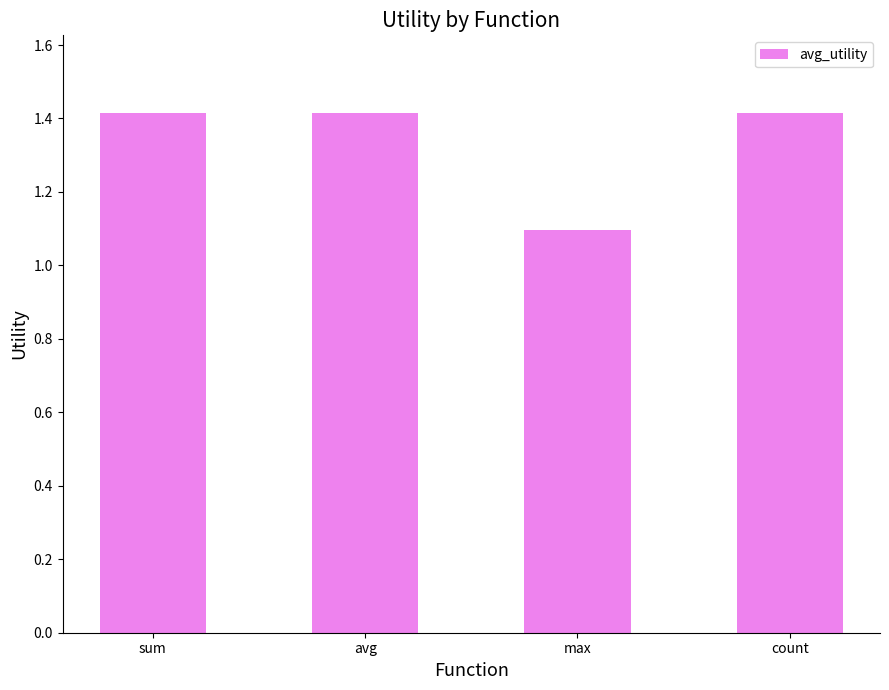

What is the value of the 2nd bar from the left?

1.4